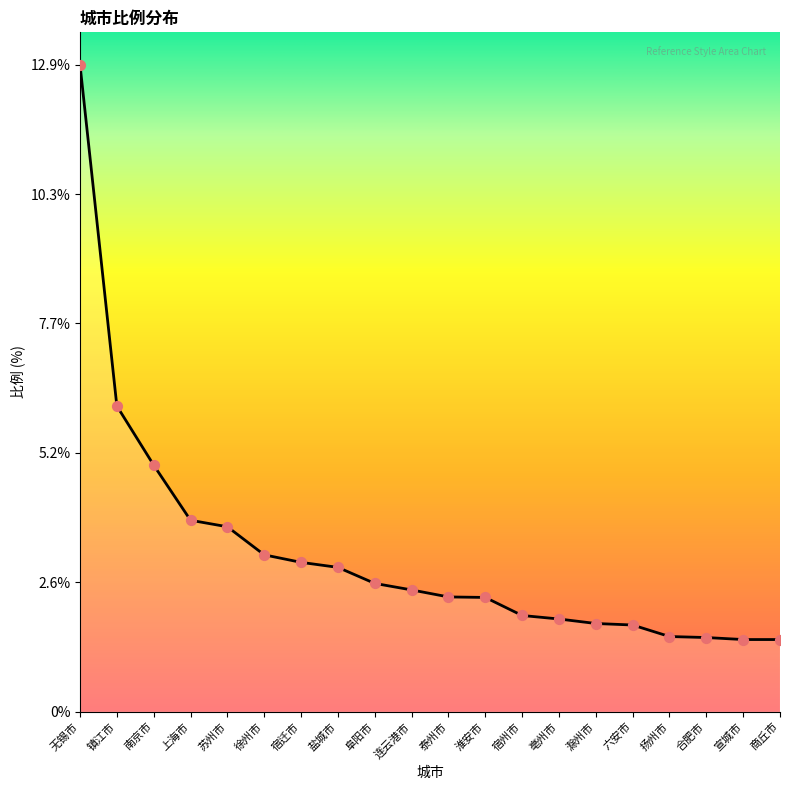

Approximately how many times larger is the value at 扬州市 compared to 泰州市?

0.7